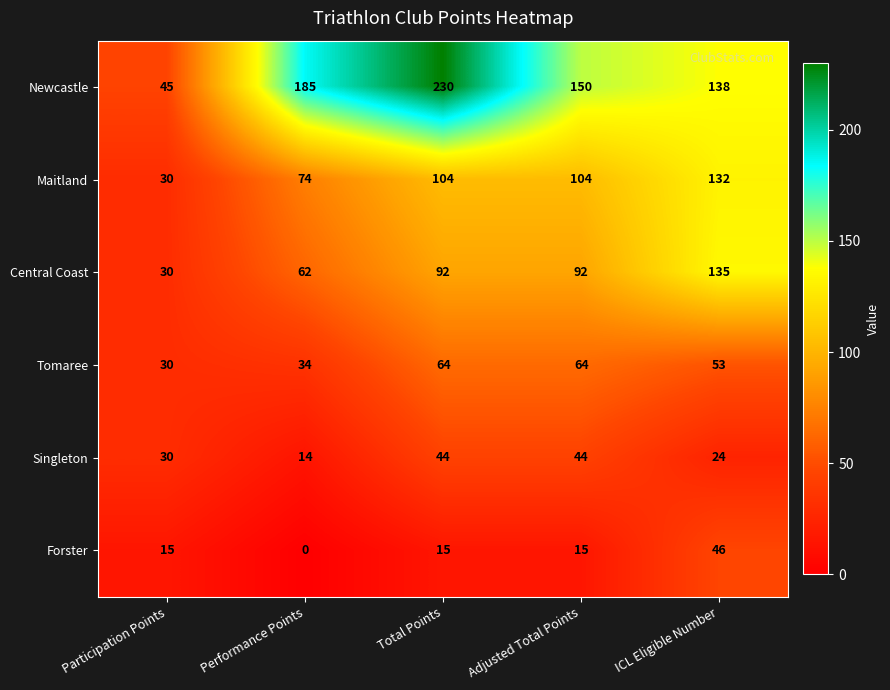

At which label is Newcastle closest to 137?

ICL Eligible Number